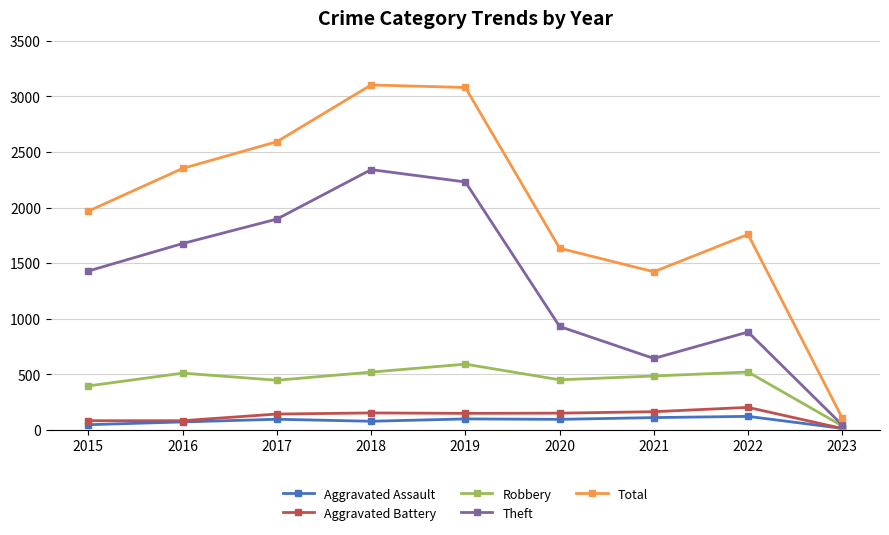

What is the value of the Robbery point at the 1st from the left?

395